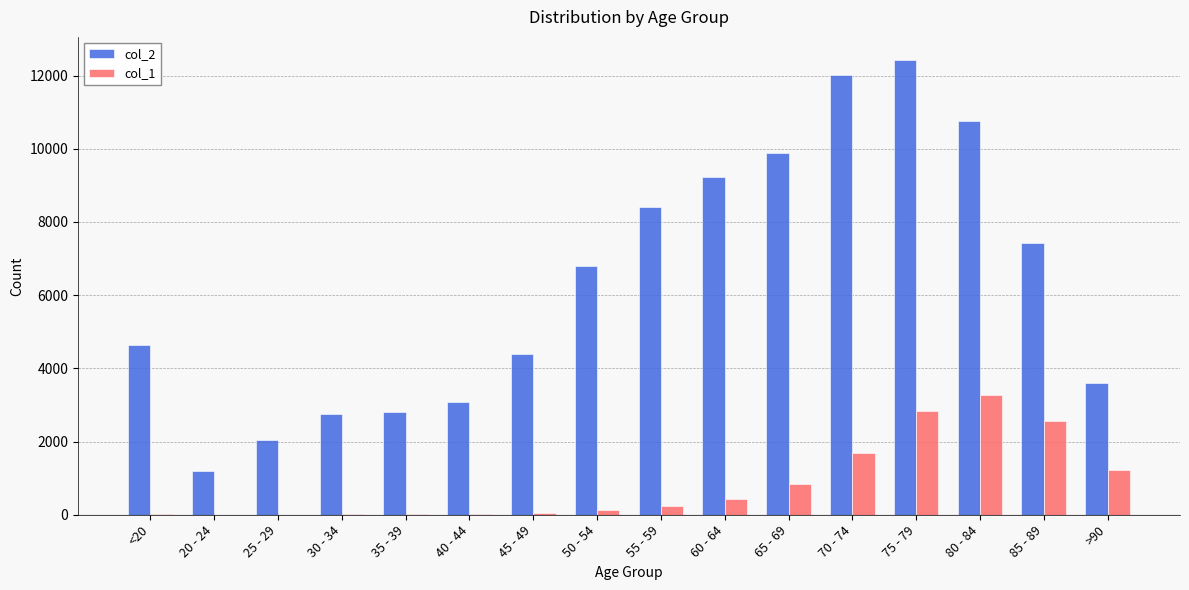

At which category is the sum across all series the highest?

75 - 79